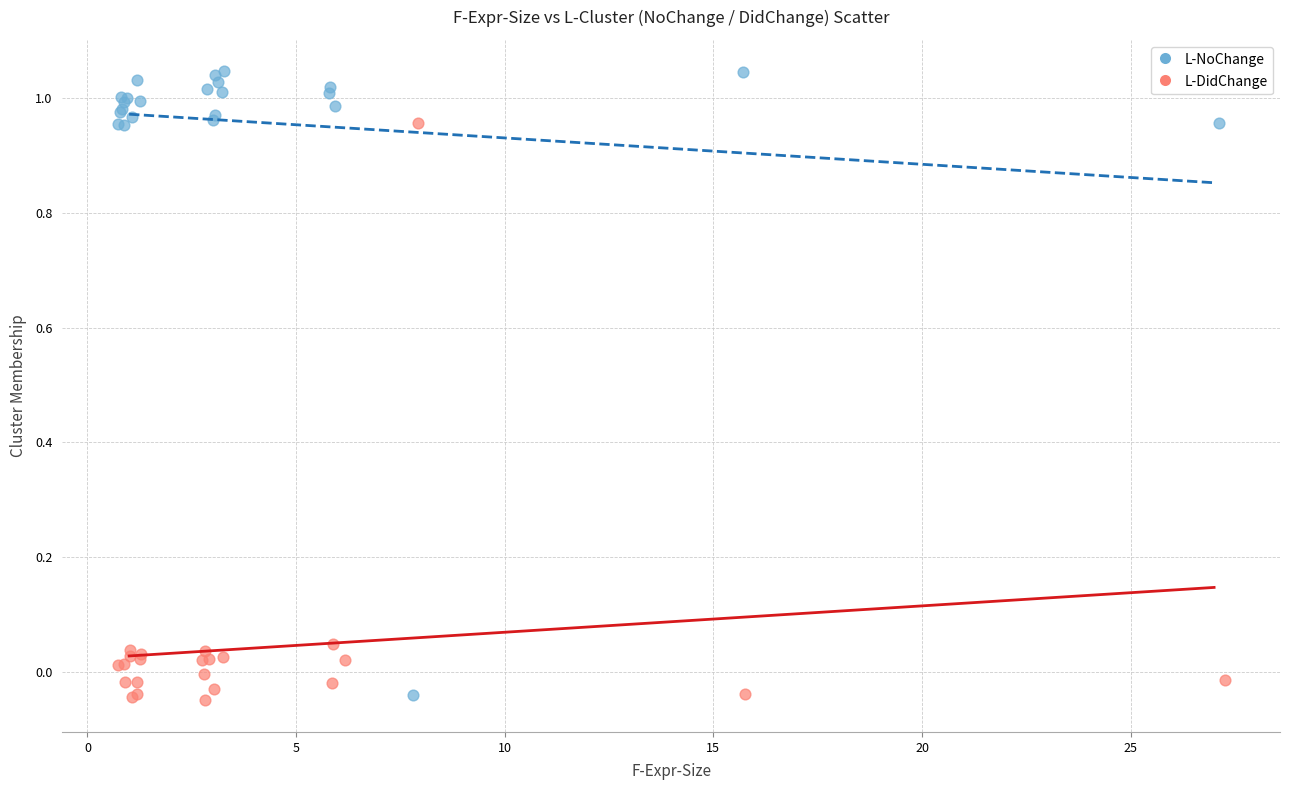

Which series reaches the maximum Y coordinate?

L-NoChange